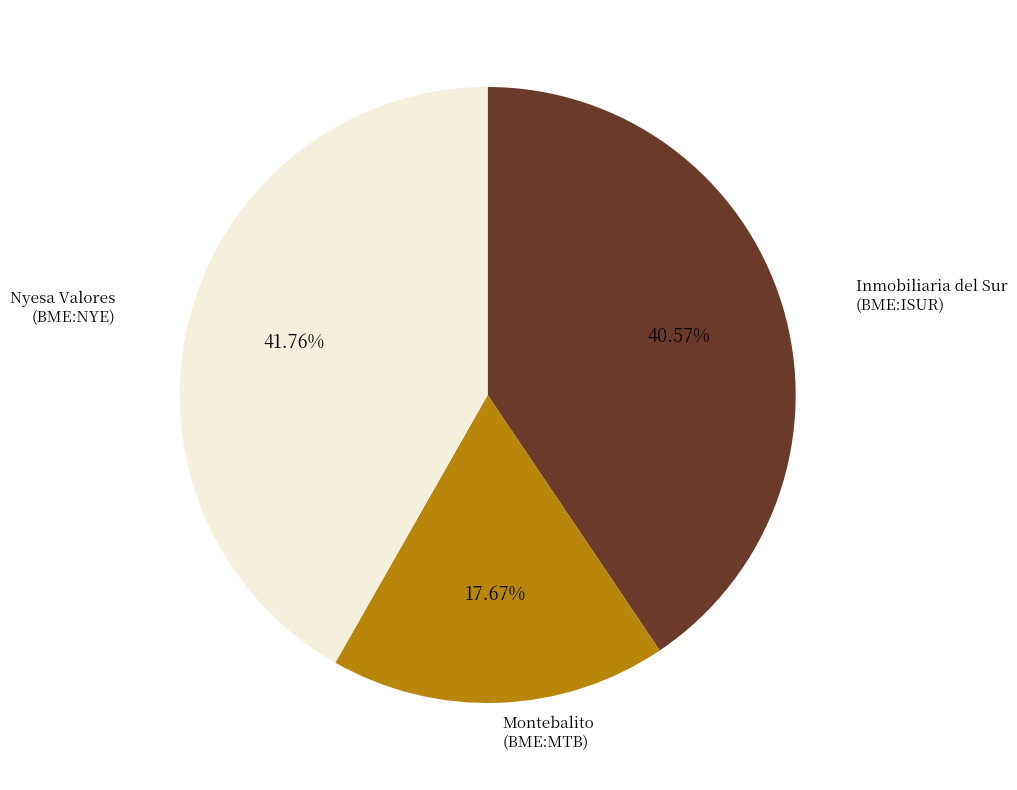

Is there any slice that represents more than half of the pie?

No